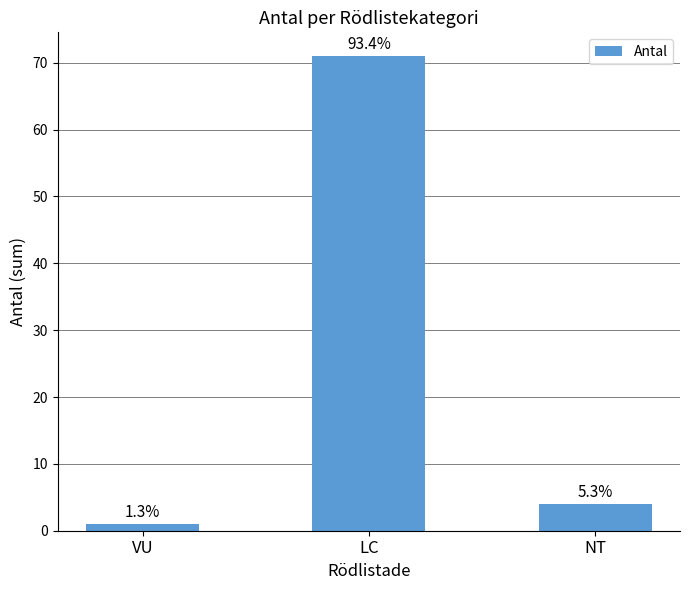

Between LC and VU, which is larger?

LC